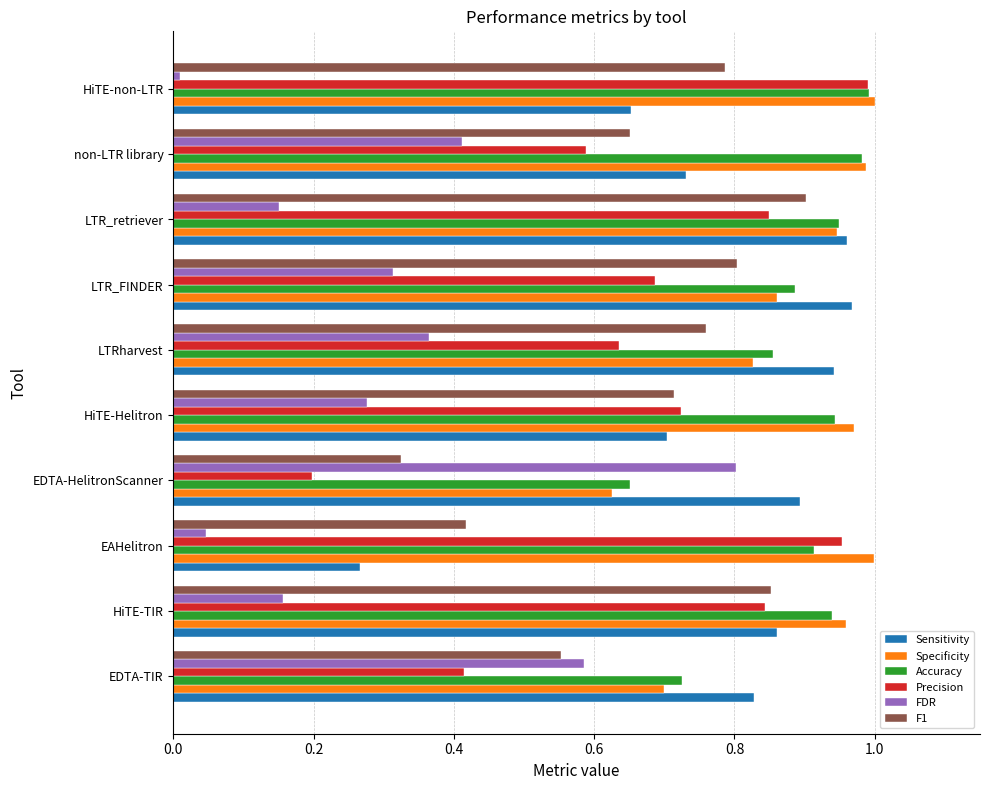

What is the sum of all Accuracy values?

8.8